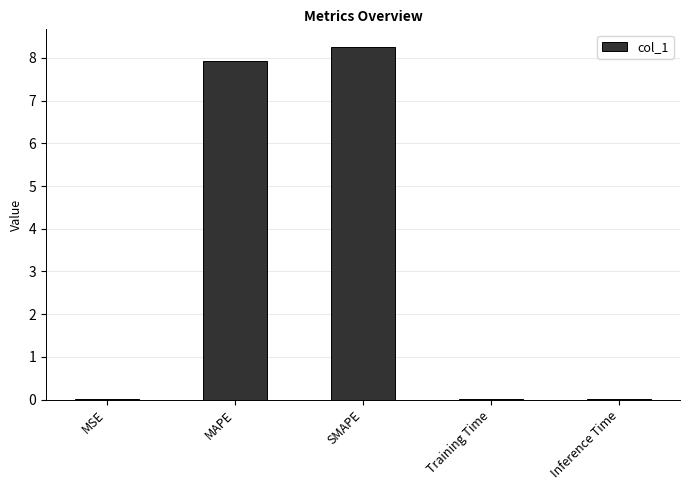

What is the greatest value displayed?

8.3